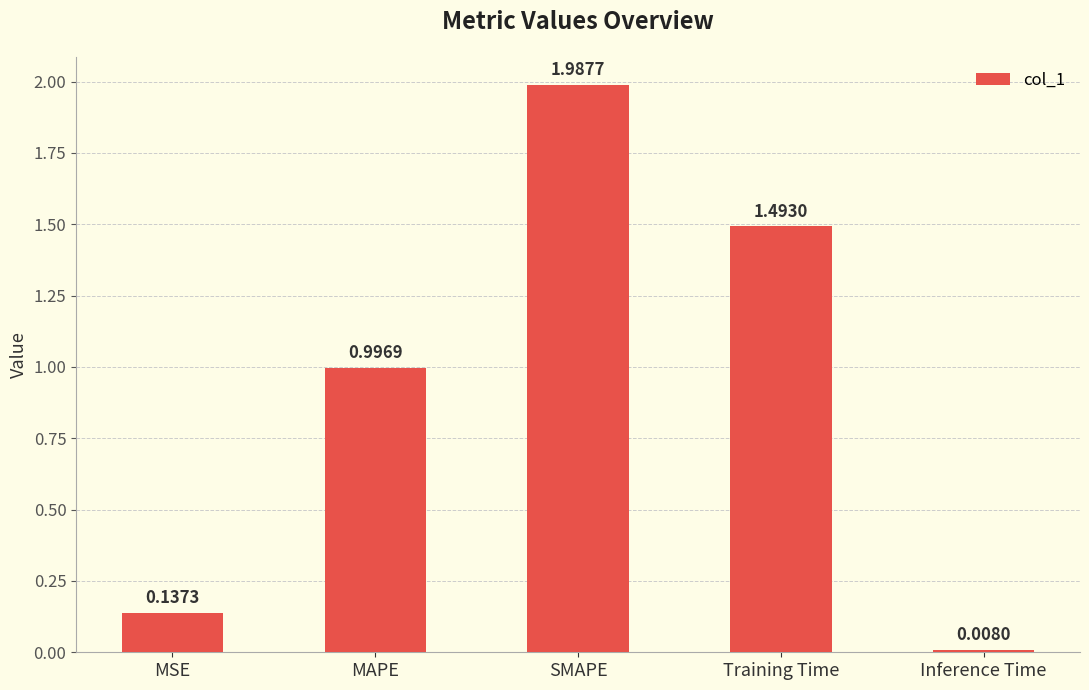

What is the average value?

0.9